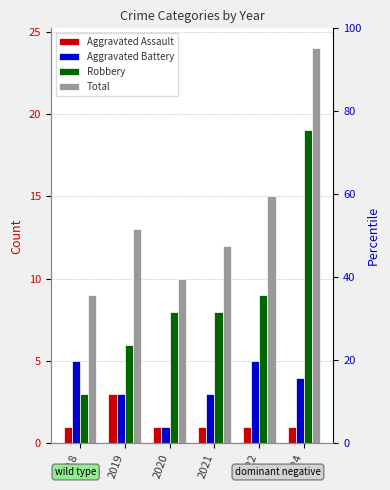

At which label does Robbery reach its peak?

2024